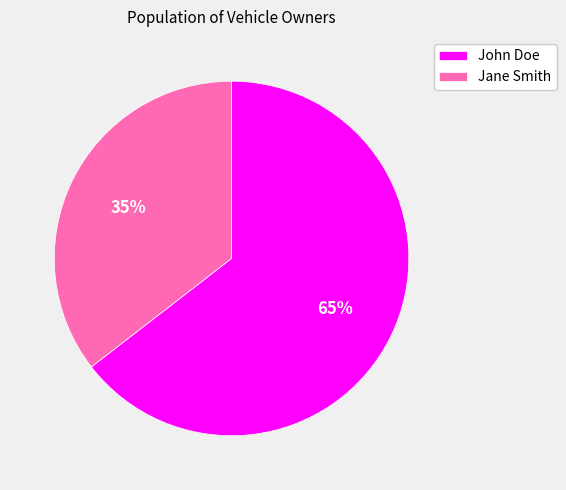

Which has a higher value, Jane Smith or John Doe?

John Doe